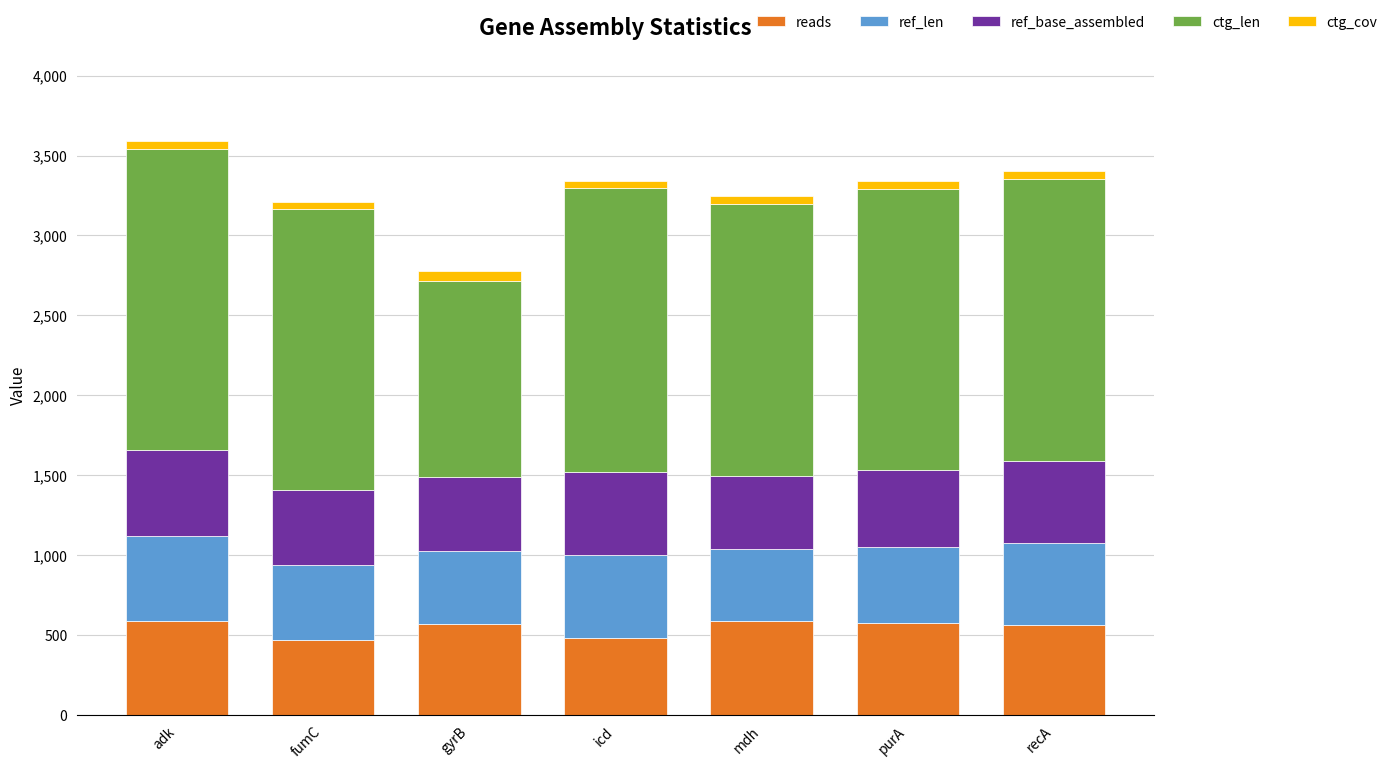

What is the highest value of the reads series?

588.0